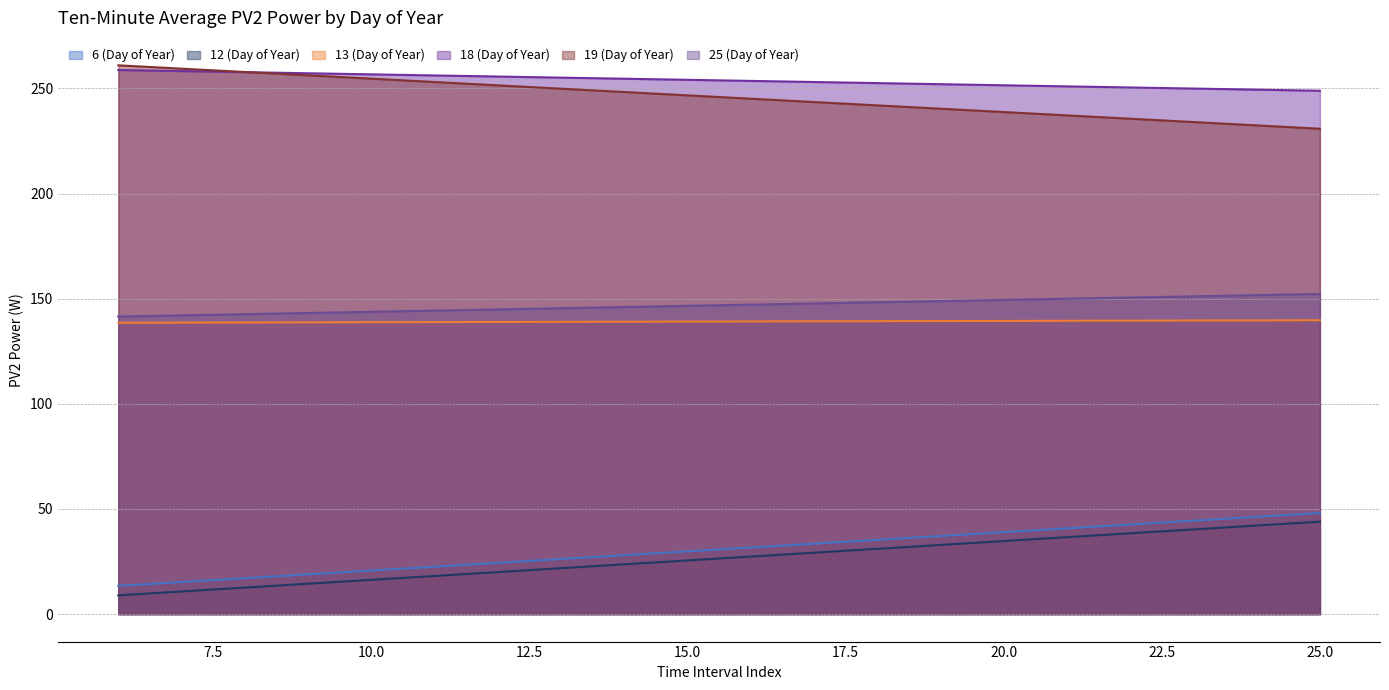

At which label is 25 (Day of Year) closest to 146?

14